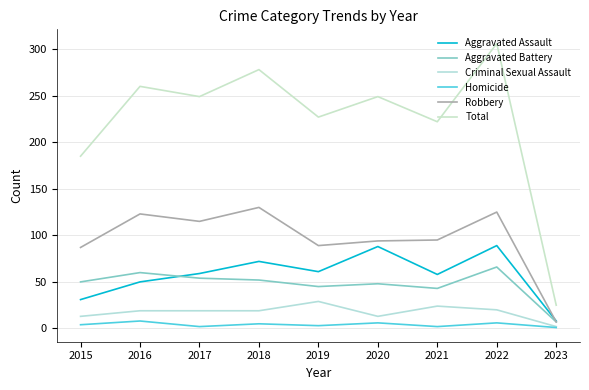

What is the difference between the highest and lowest values at 2016?

252